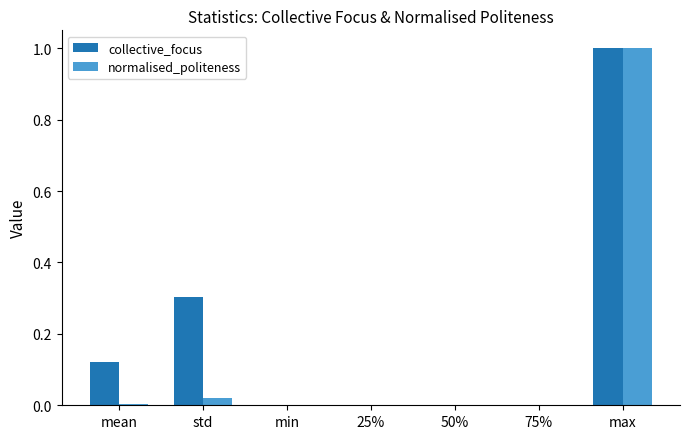

Which series has the largest total across all categories?

collective_focus